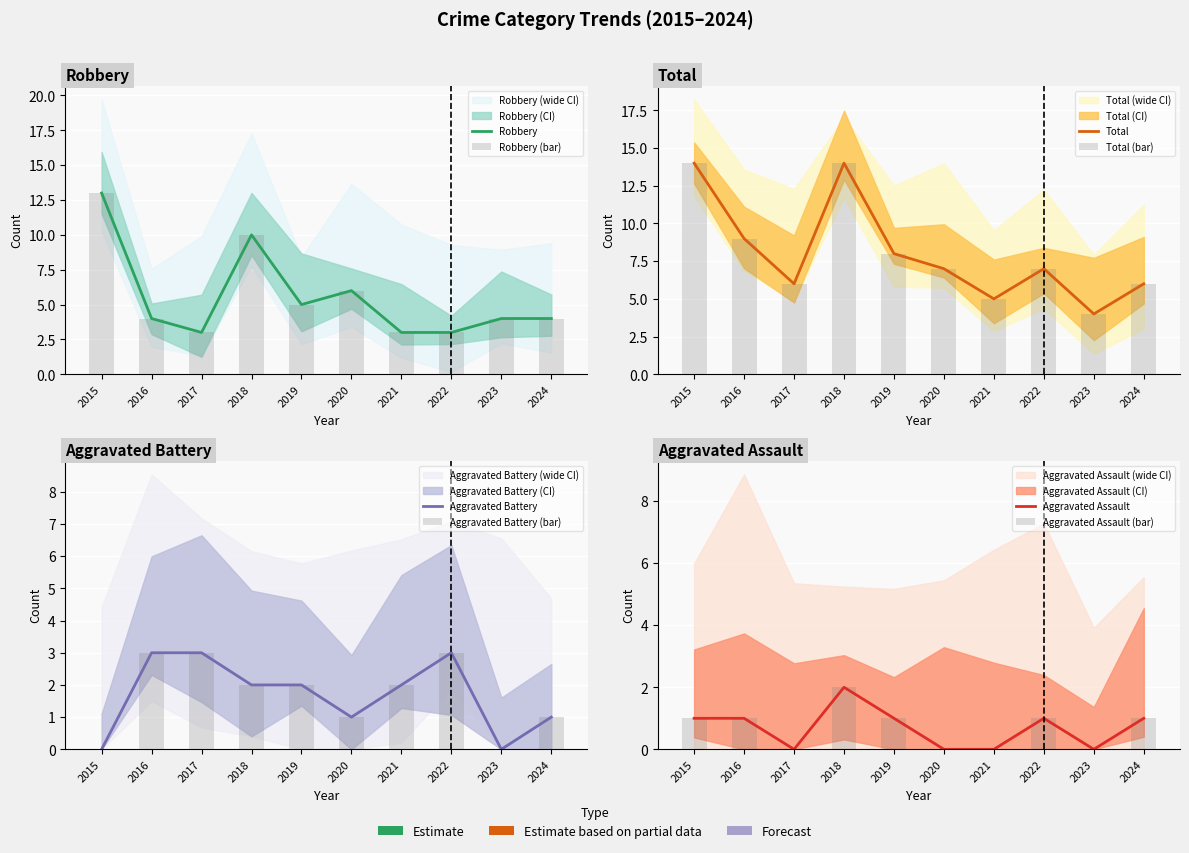

What is the value of the Robbery bar at the 2nd from the left?

4